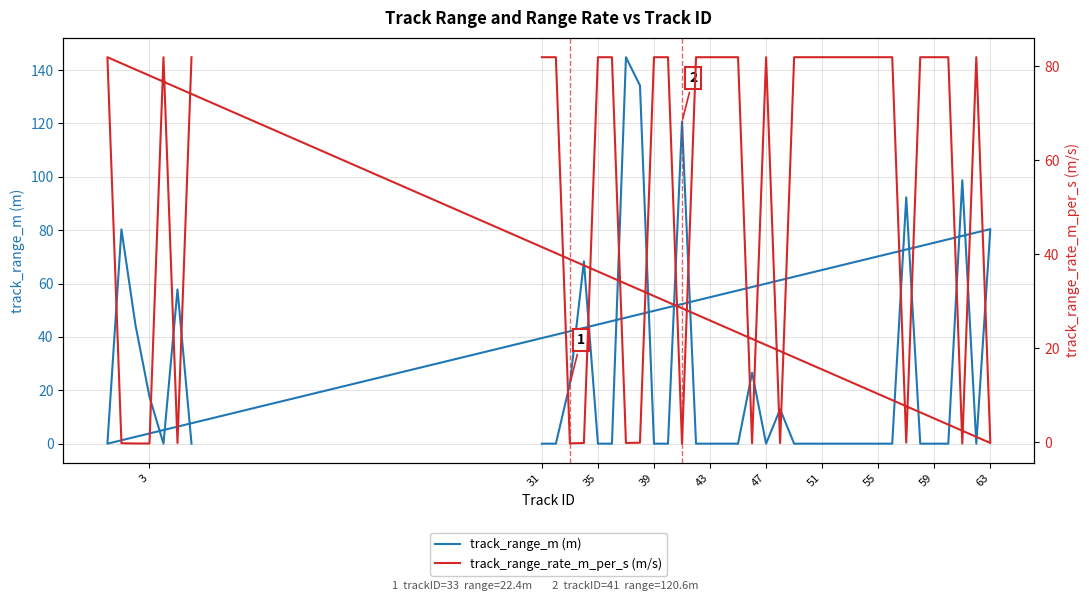

Is the value of track_range_m (m) at 17 greater than the value of track_range_rate_m_per_s (m/s) at 34?

Yes